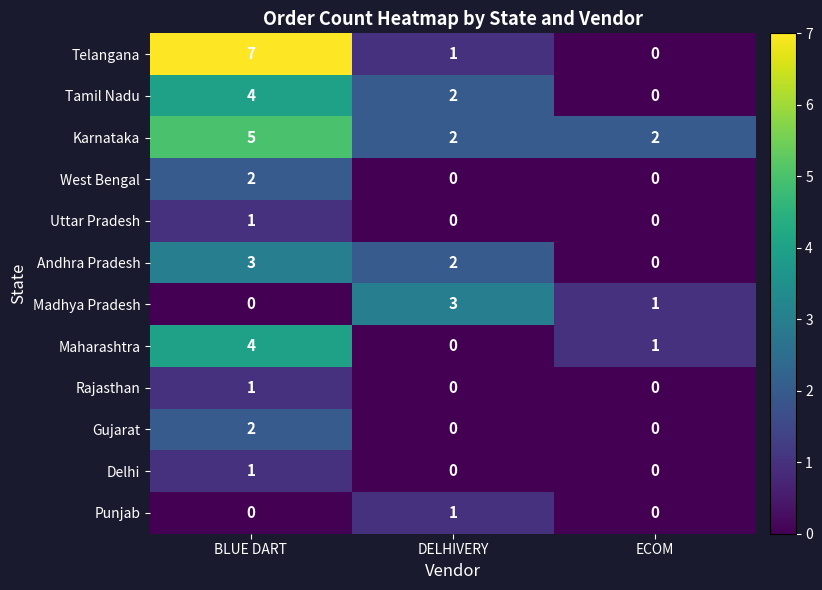

What is the highest value of the Madhya Pradesh series?

3